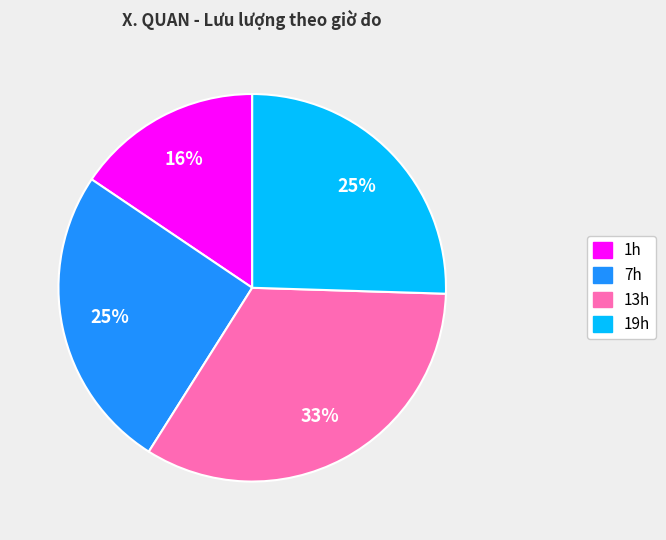

Which slice is the largest?

13h